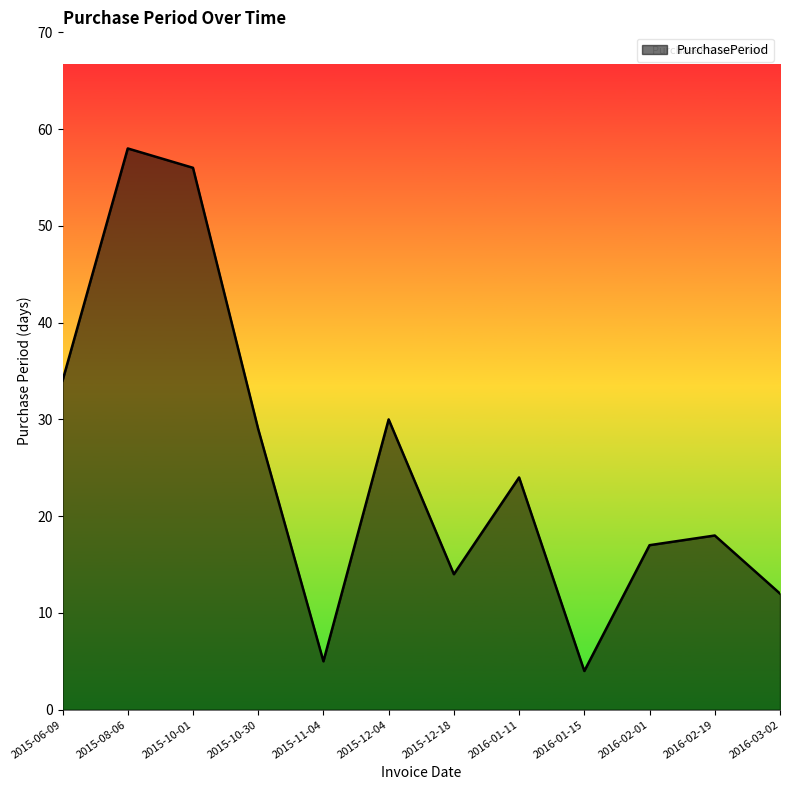

Reading left to right, list all the values displayed in this chart.

2015-06-09=34	2015-08-06=58	2015-10-01=56	2015-10-30=29	2015-11-04=5	2015-12-04=30	2015-12-18=14	2016-01-11=24	2016-01-15=4	2016-02-01=17	2016-02-19=18	2016-03-02=12